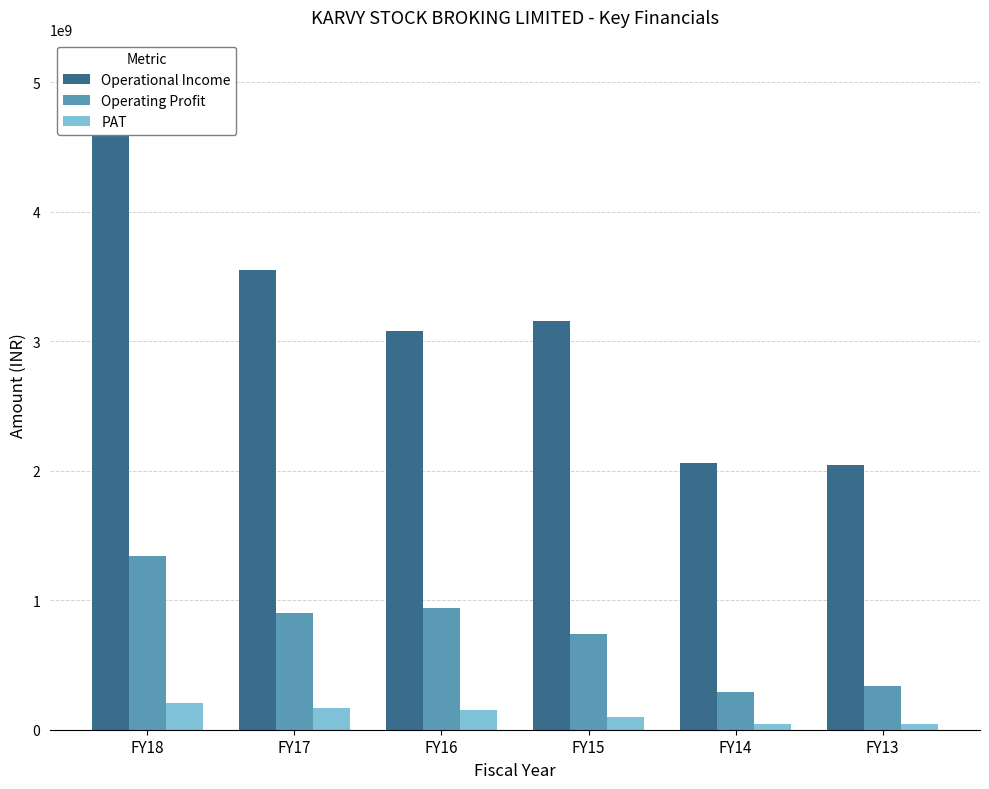

What is the maximum value shown in the chart?

5076643511